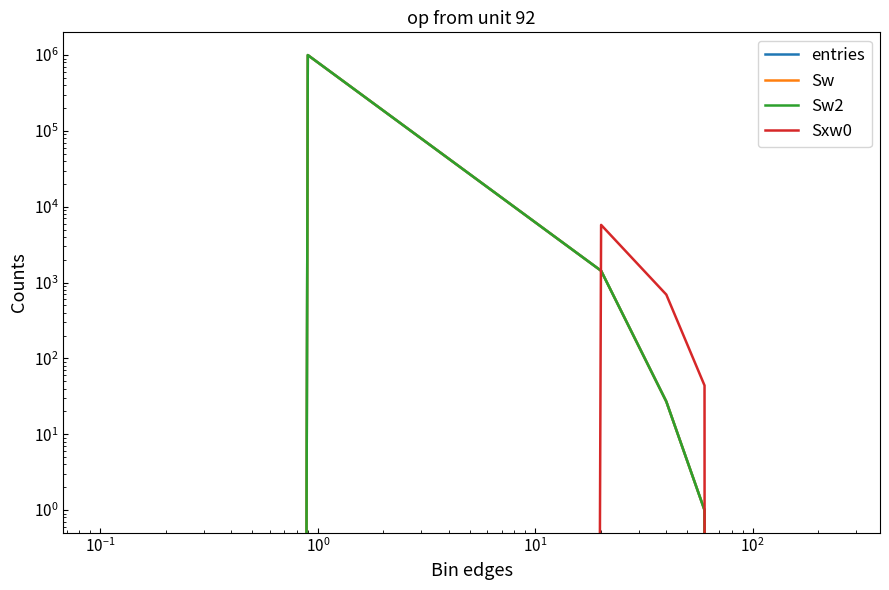

How many intersections are there between Sxw0 and Sw2?

1